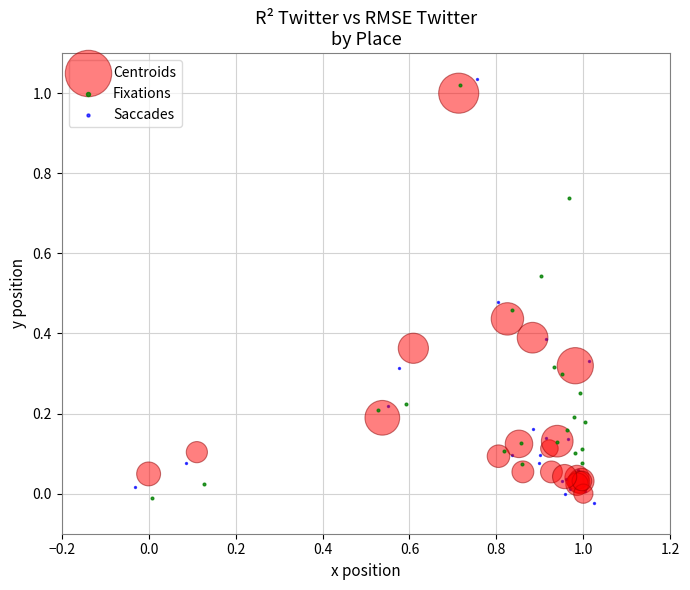

Which series has the widest spread of Y values?

Saccades